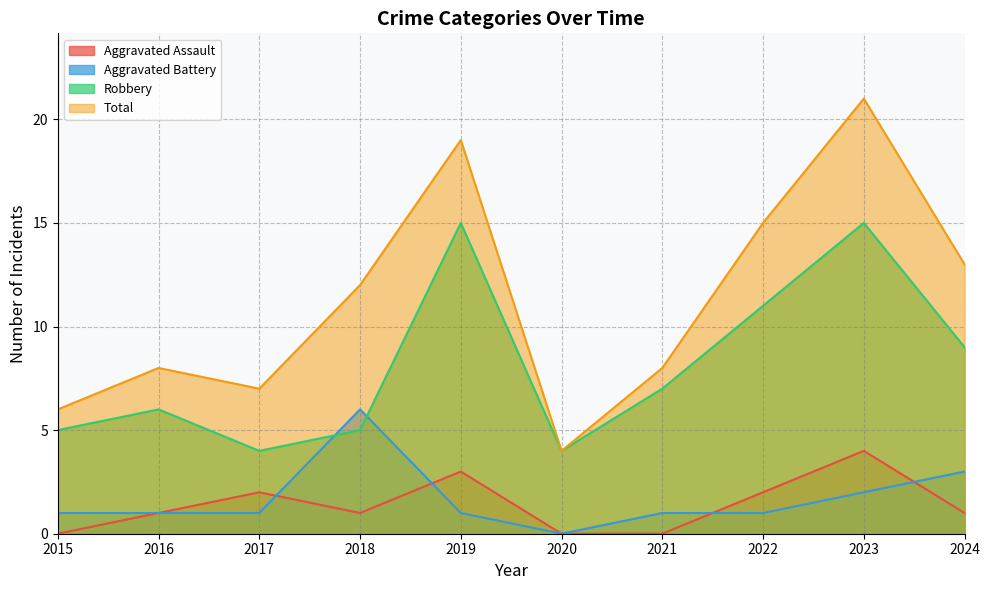

Which series has the largest range (max minus min)?

Total